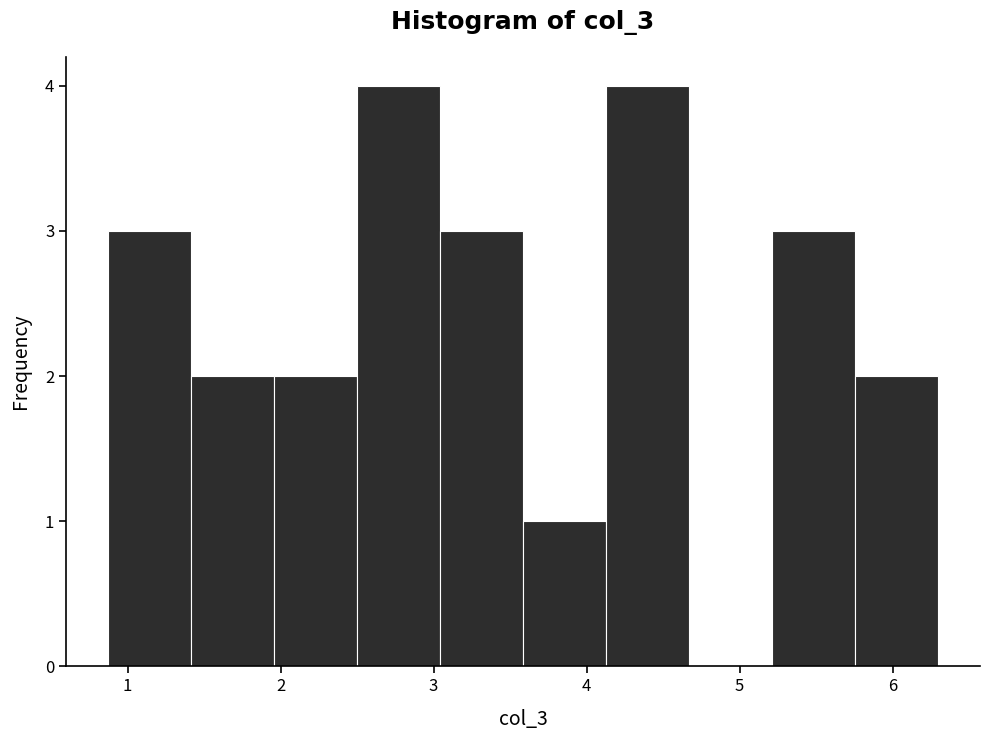

How tall is the bar that spans 1.4 to 2.0 on the x-axis? Neither the bar edges nor the heights are printed on the chart, so give them approximately, as read against the axes.

2